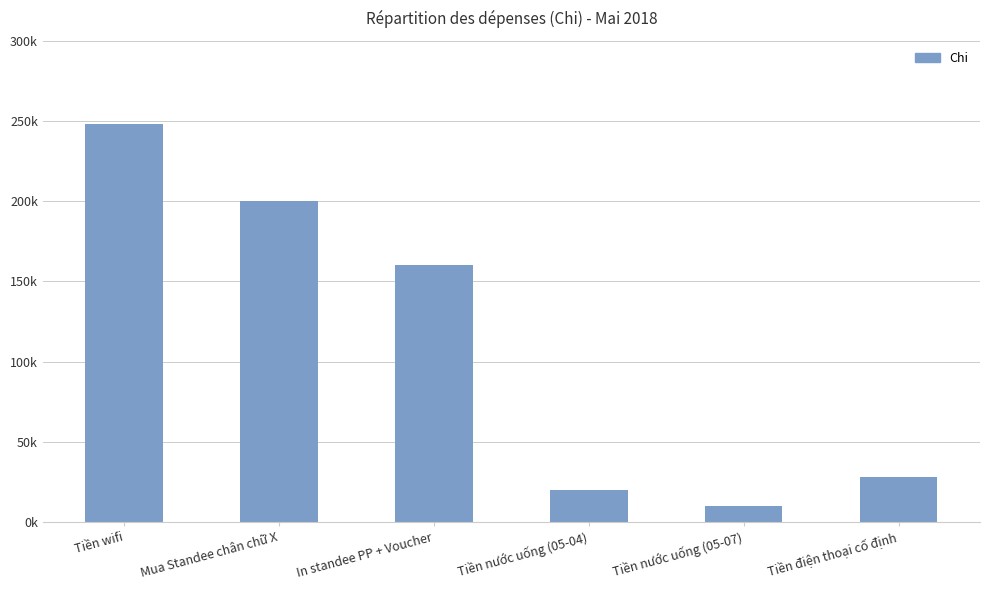

Does the chart contain any negative values?

No